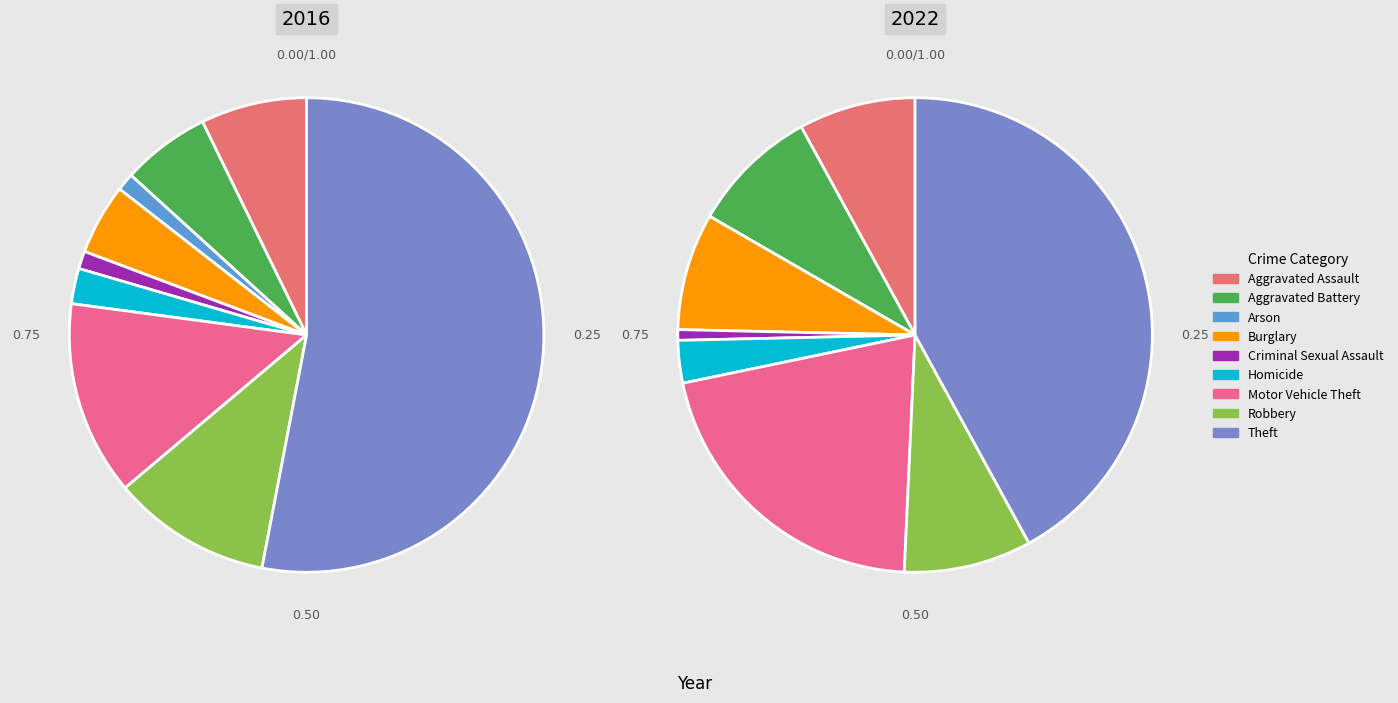

Is it true that Burglary is 5% of the pie?

True